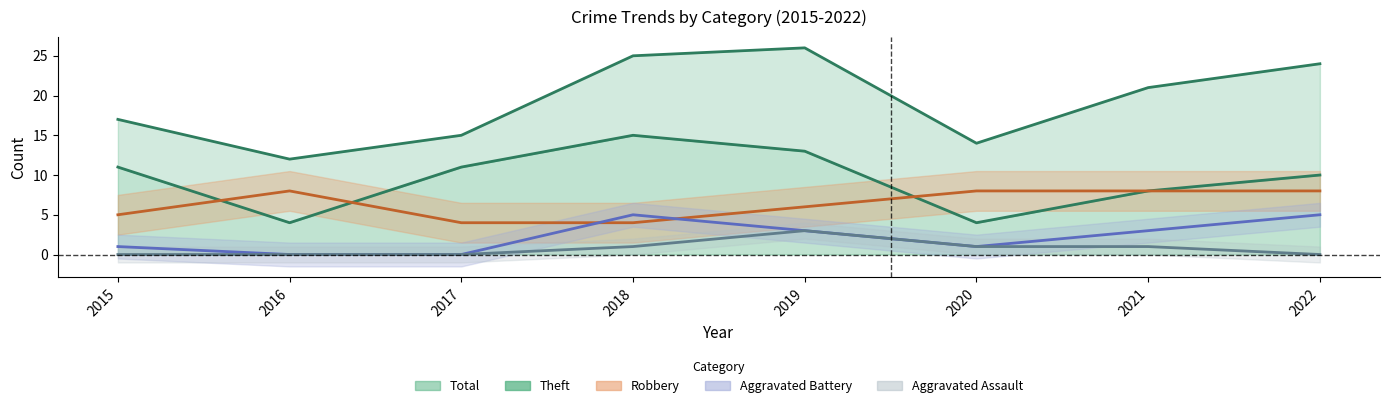

The Aggravated Battery series shows 5 at 2018. True or false?

True